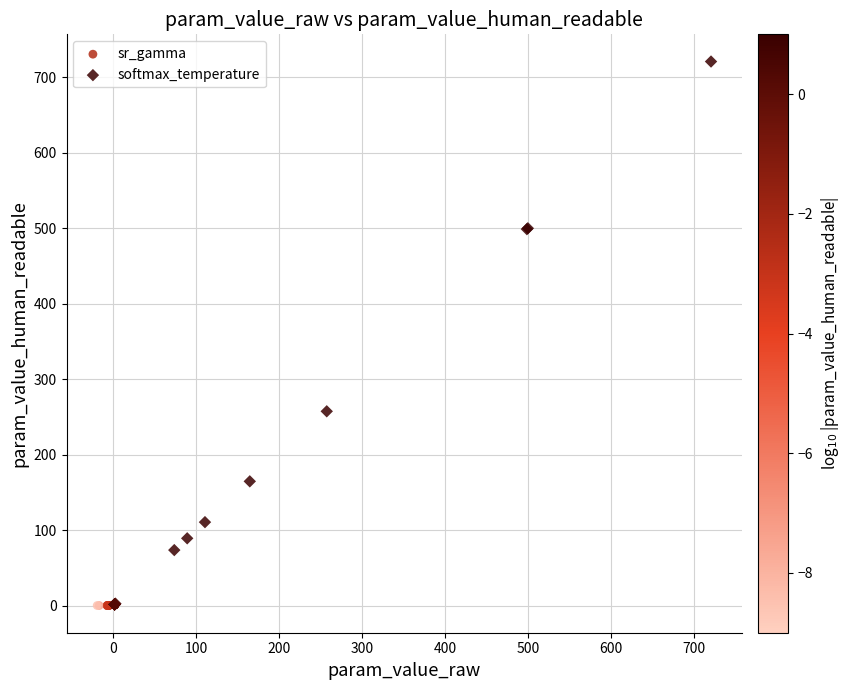

What are all the series names shown in the legend?

sr_gamma, softmax_temperature